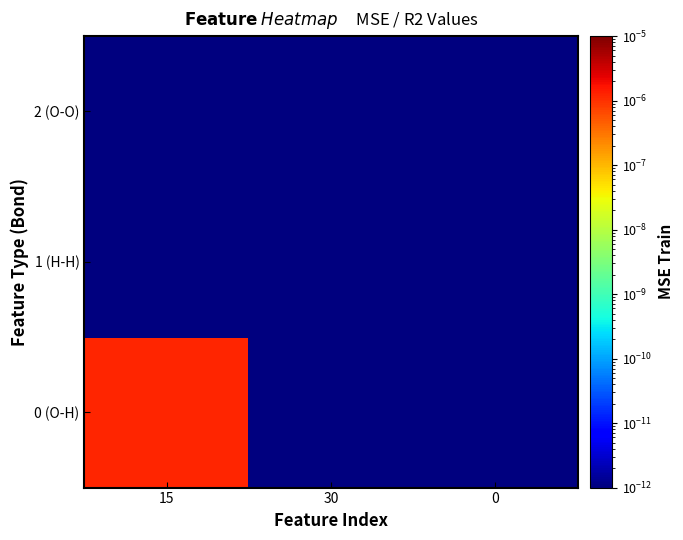

Which series has the largest range (max minus min)?

0 (O-H)